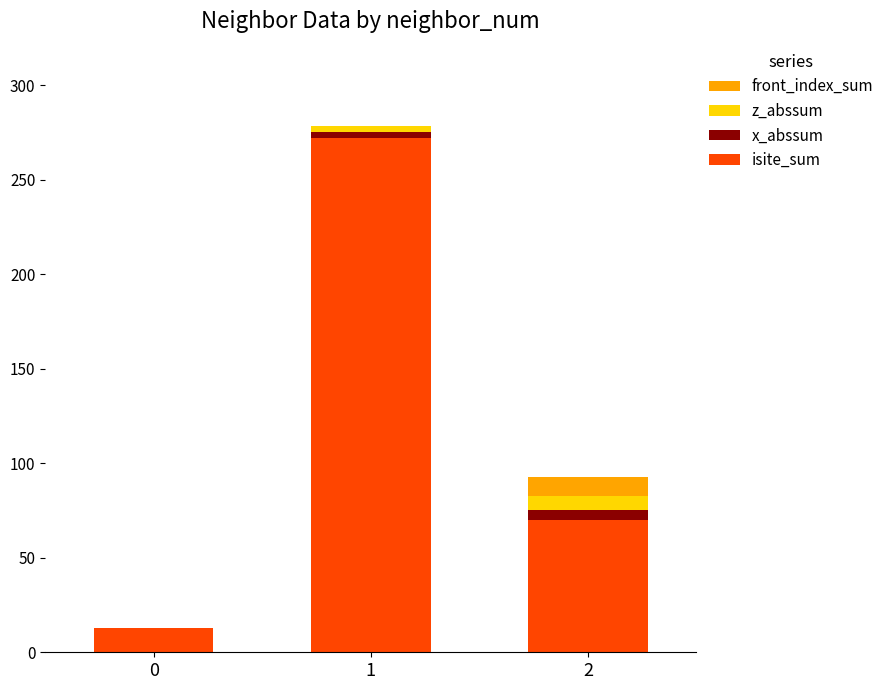

The value of isite_sum at 0 is 13.0. True or false?

True